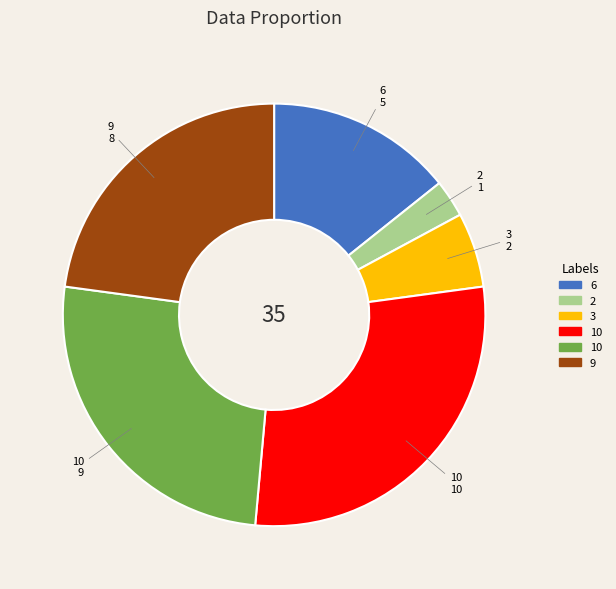

Is there any slice that represents more than half of the pie?

No